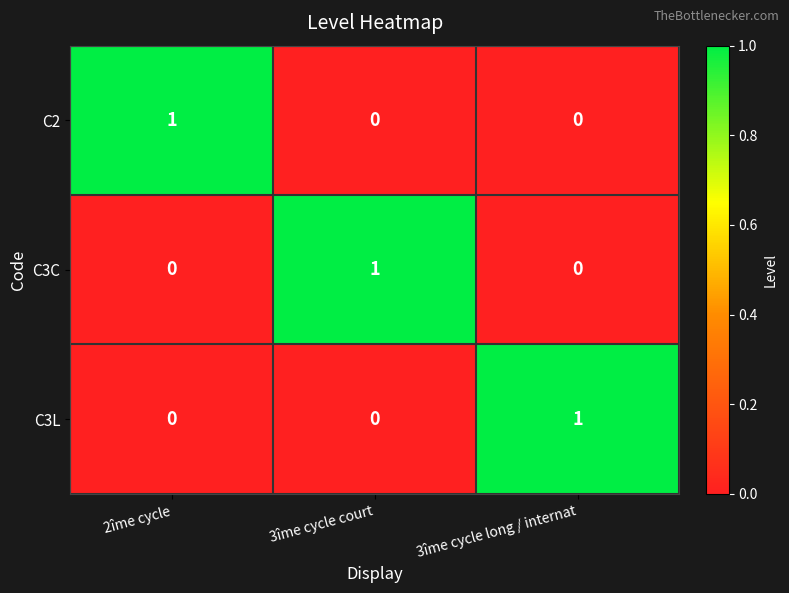

At which label does C3C reach its peak?

3îme cycle court